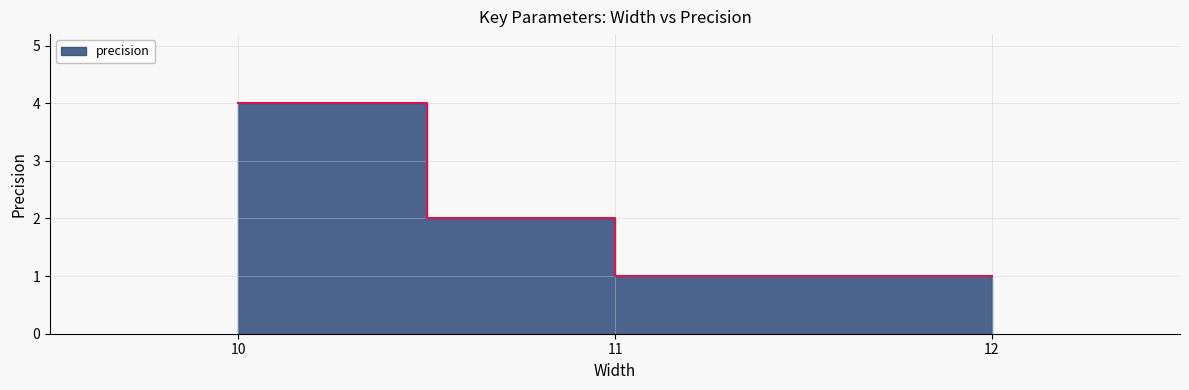

What is the average value?

2